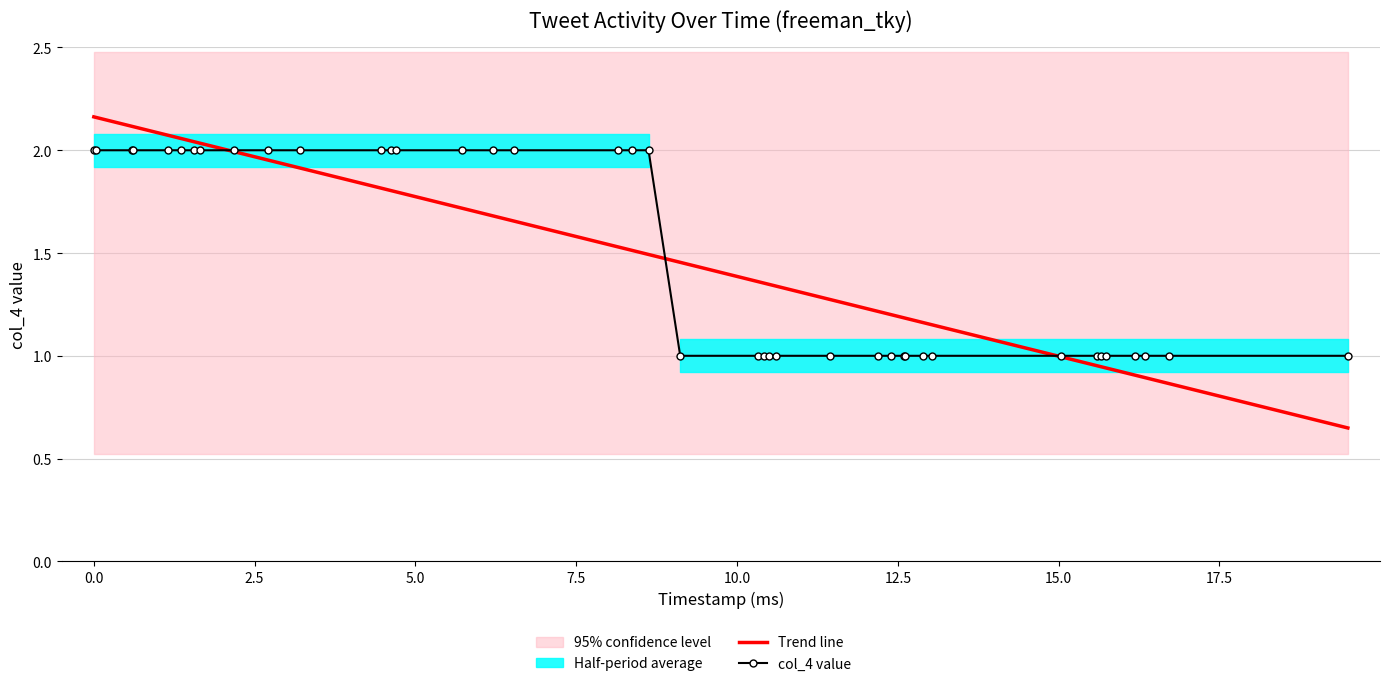

How many intersections are there between Trend line and col_4 value?

3